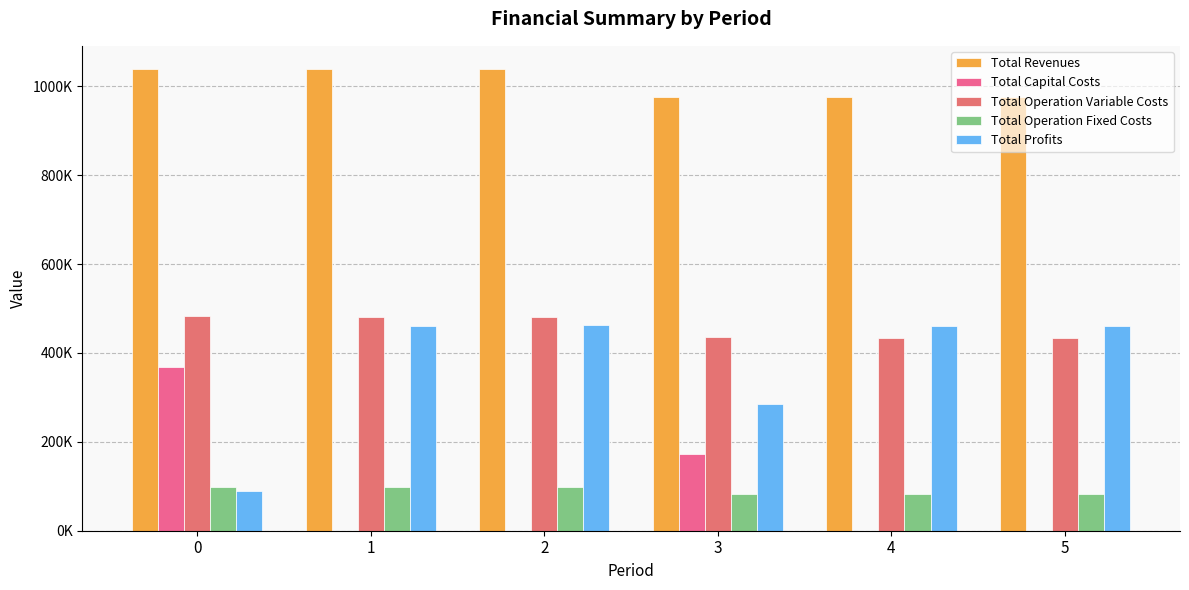

Are the bars horizontal?

No